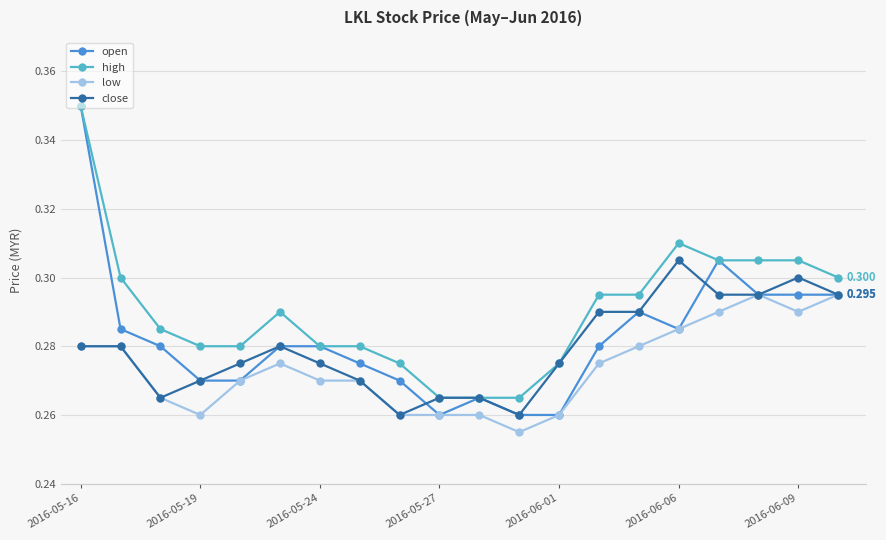

Which series has the largest total across all categories?

high